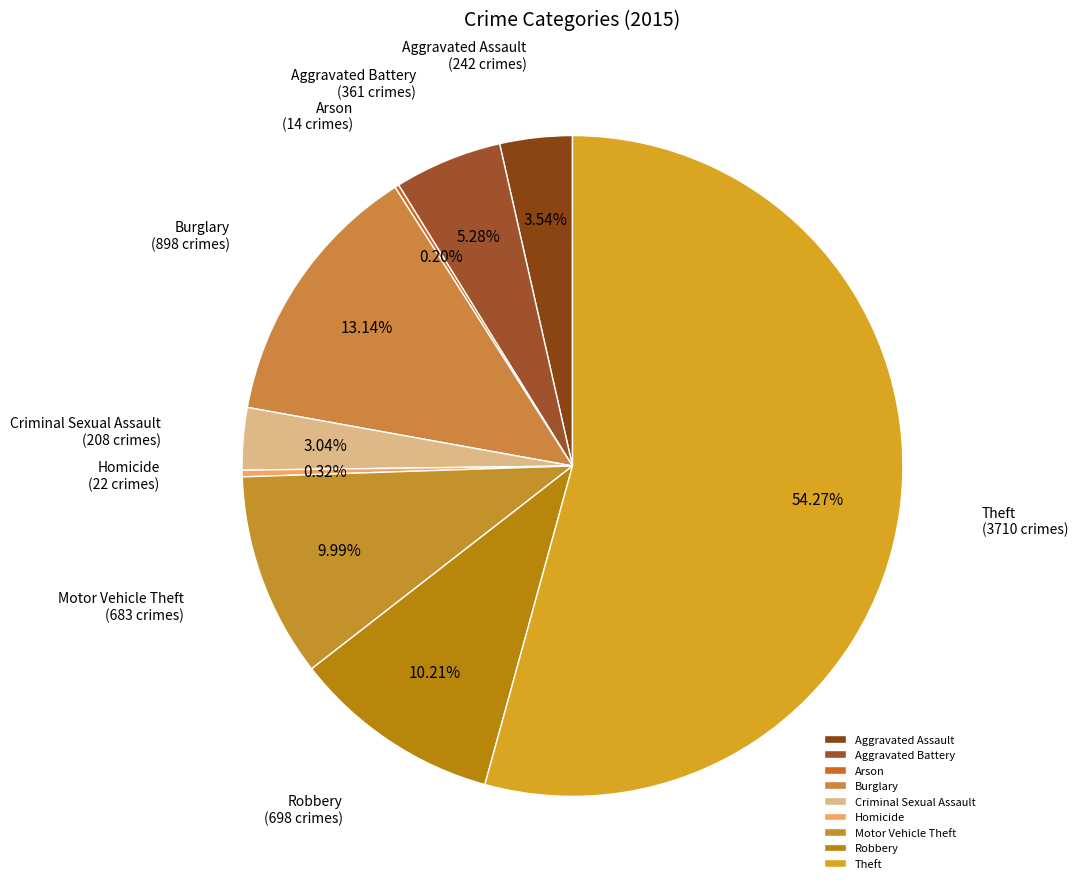

Is it true that Burglary is 13% of the pie?

True